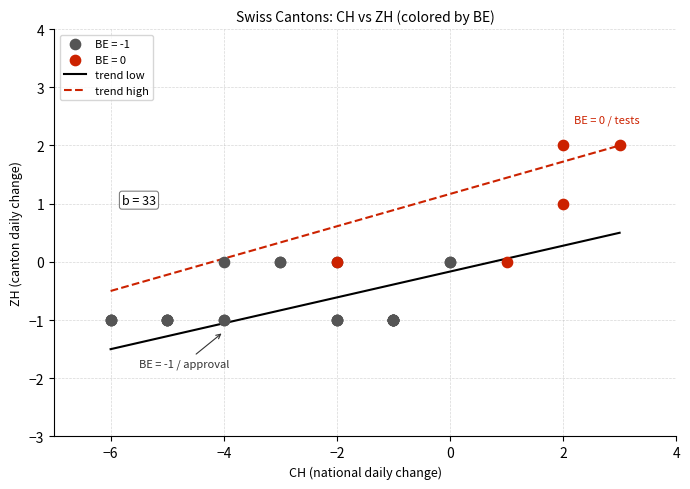

Which series reaches the maximum Y coordinate?

BE = 0